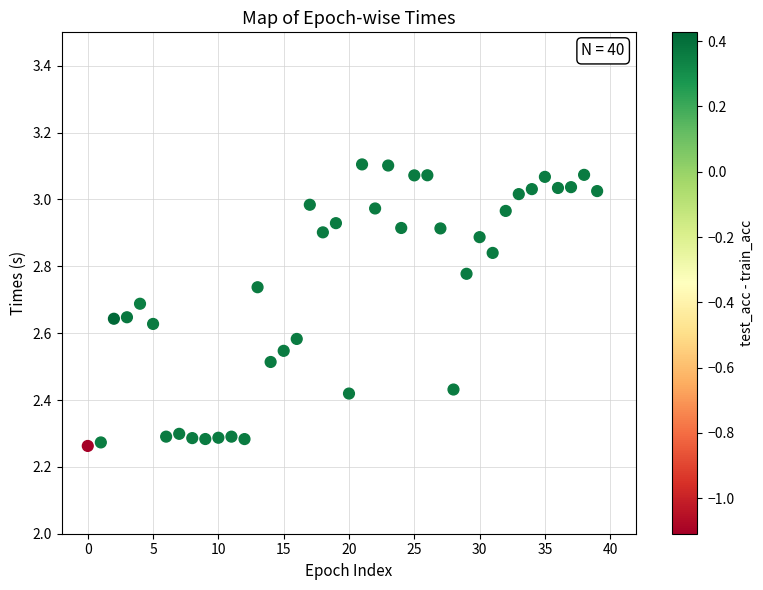

What is the range of Y values (max minus min)?

0.8